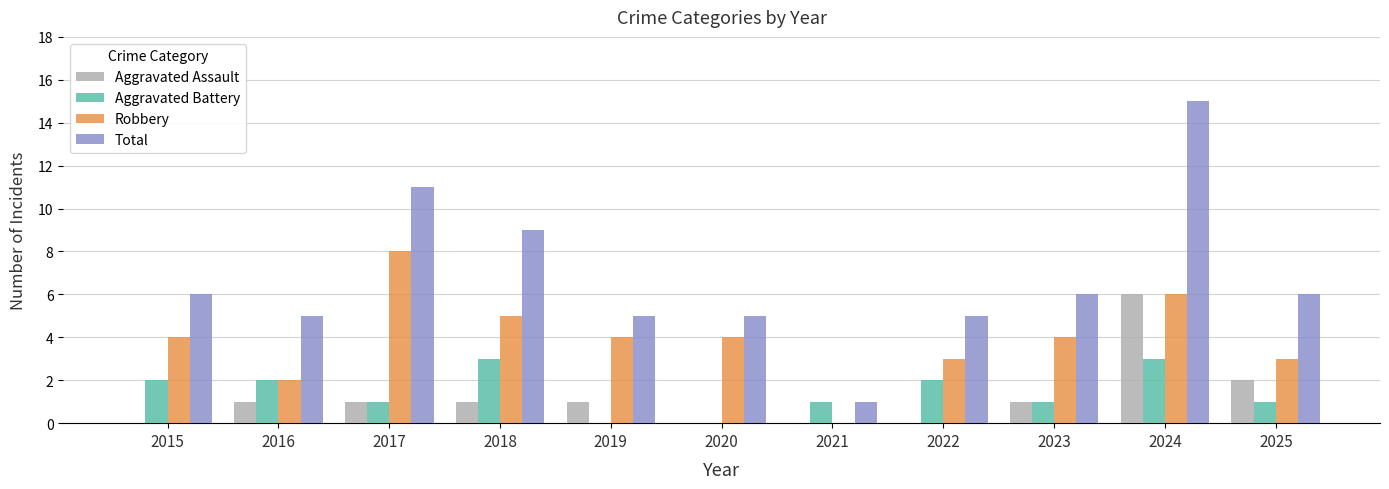

How many positive values does the Robbery series have?

10